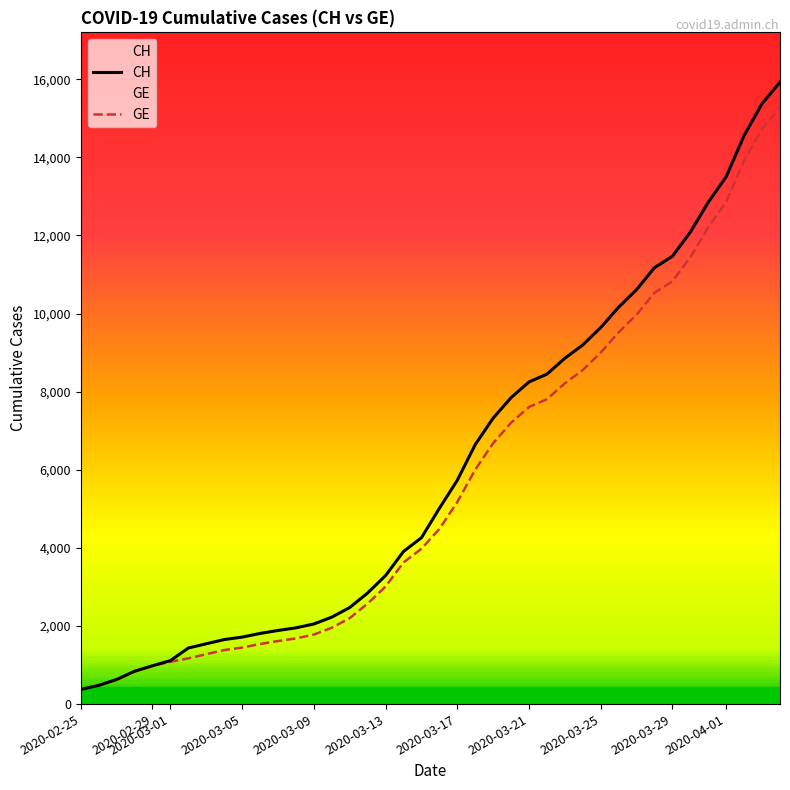

True or false: GE and CH intersect in this chart.

False